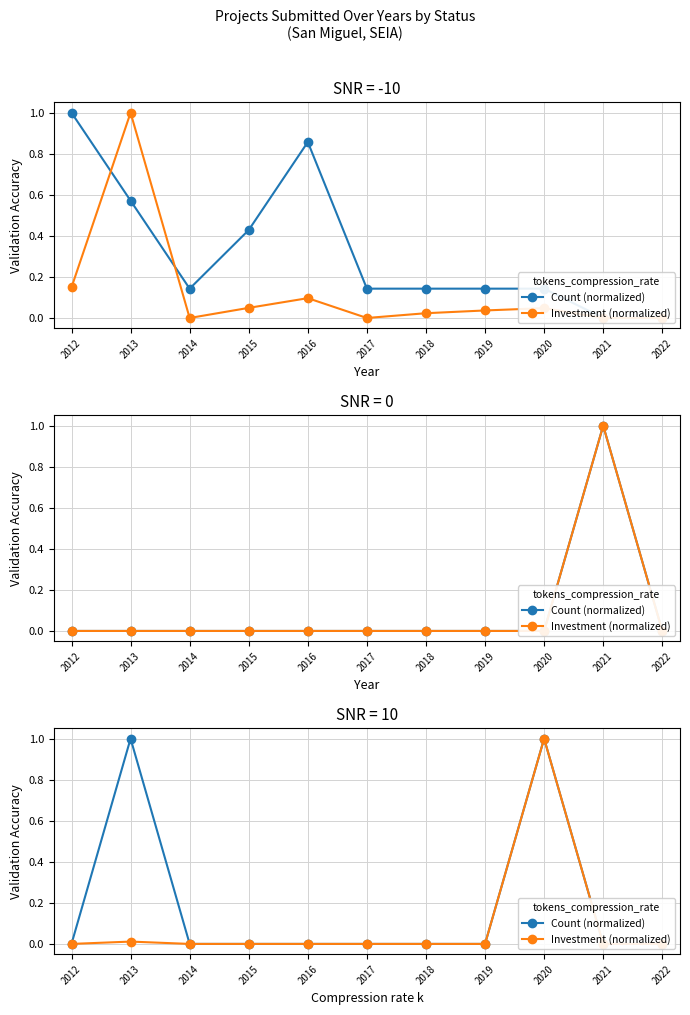

What is the sum of all Count (normalized) values?

2.0